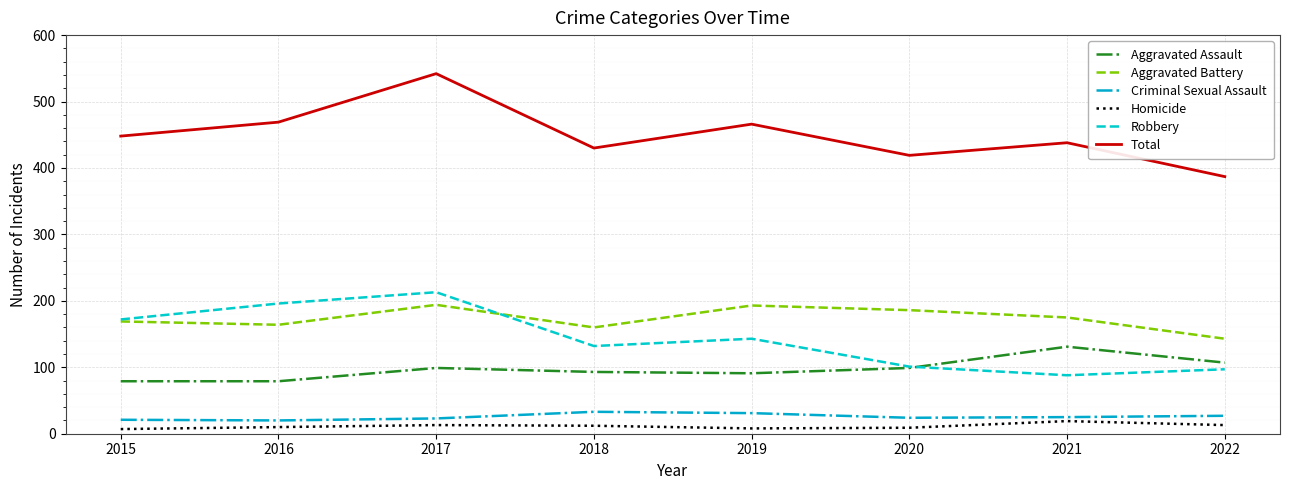

Is the value of Aggravated Battery at 2017 greater than the value of Criminal Sexual Assault at 2015?

Yes